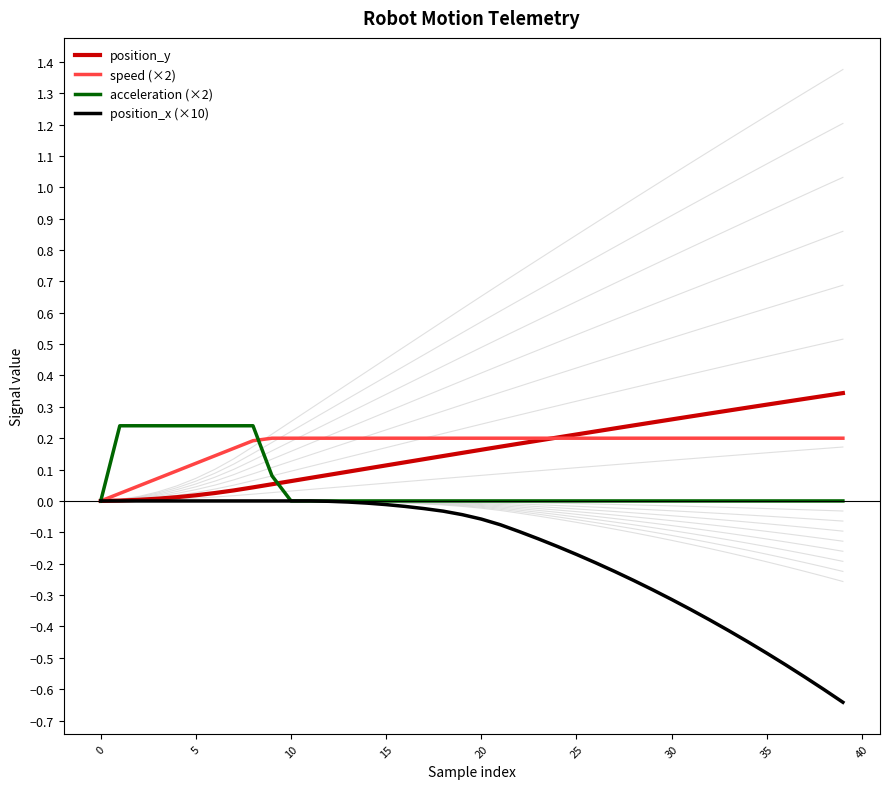

True or false: position_x (×10) and speed (×2) cross at least once.

False